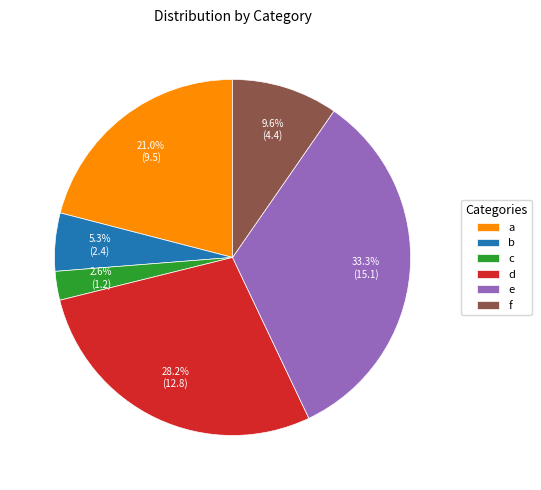

Which has a higher value, e or b?

e